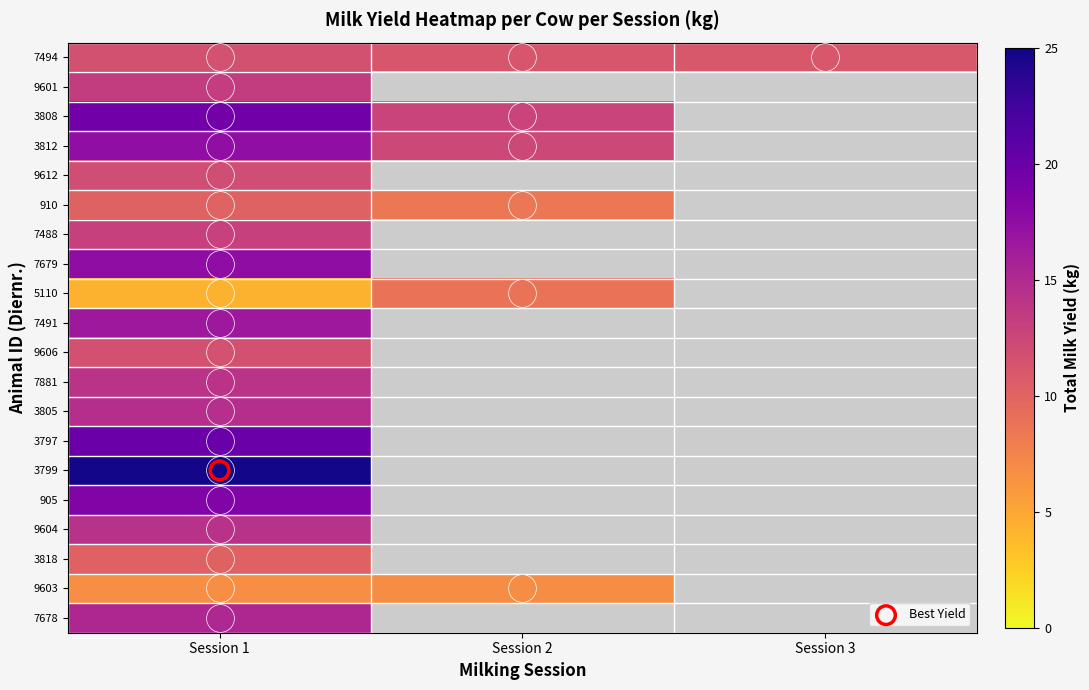

What is the minimum value for 3818?

10.2